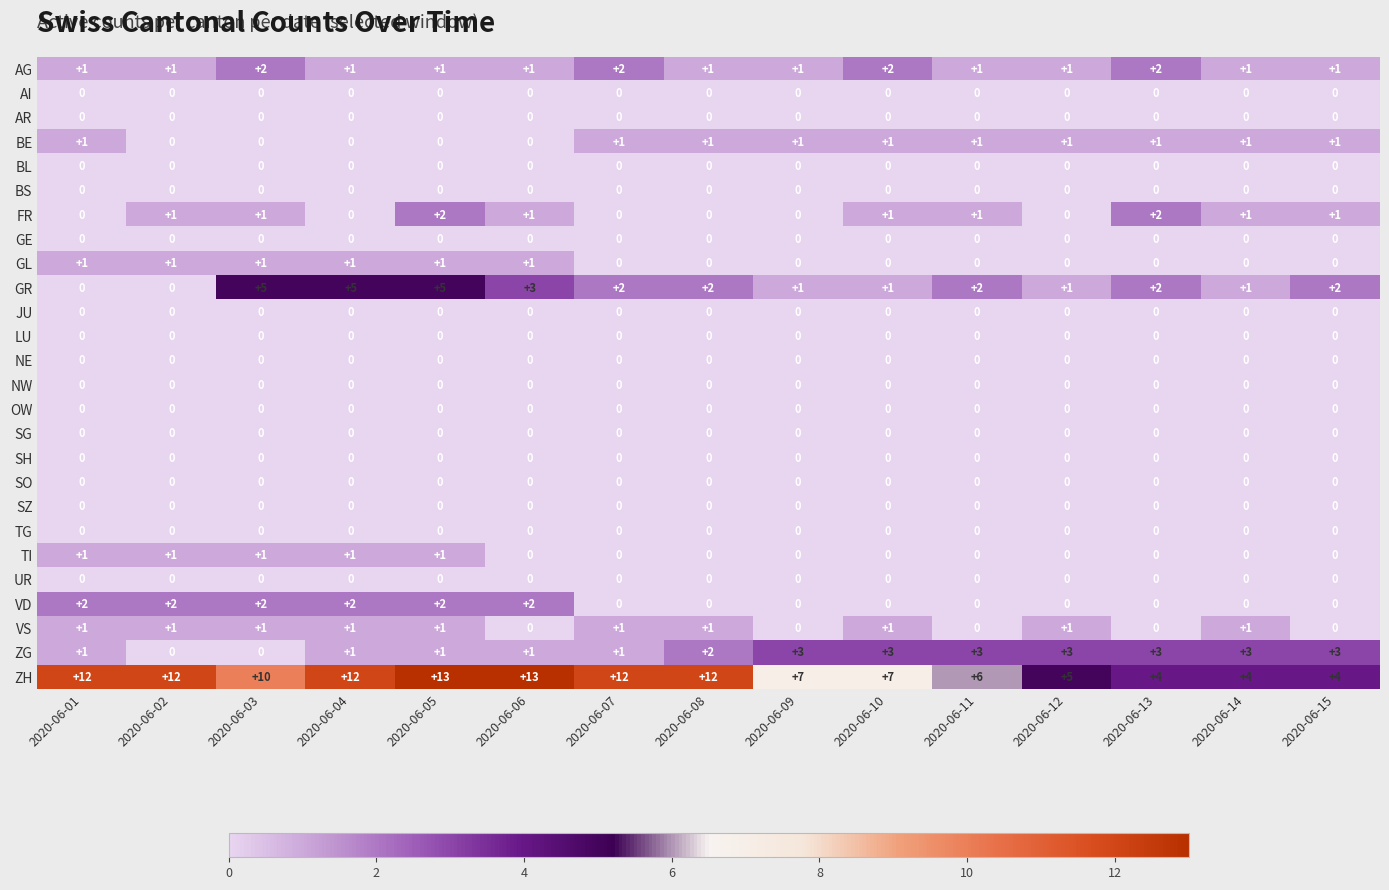

Count the number of data series in this chart.

26